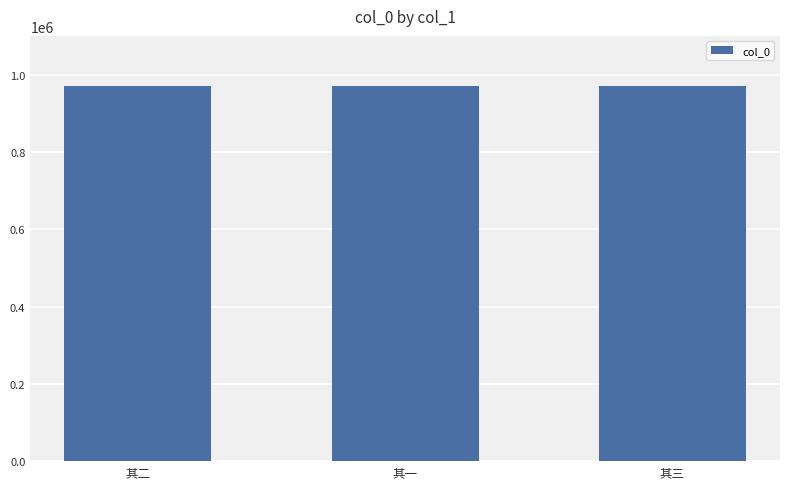

What is the label of the 1st bar from the right?

其三